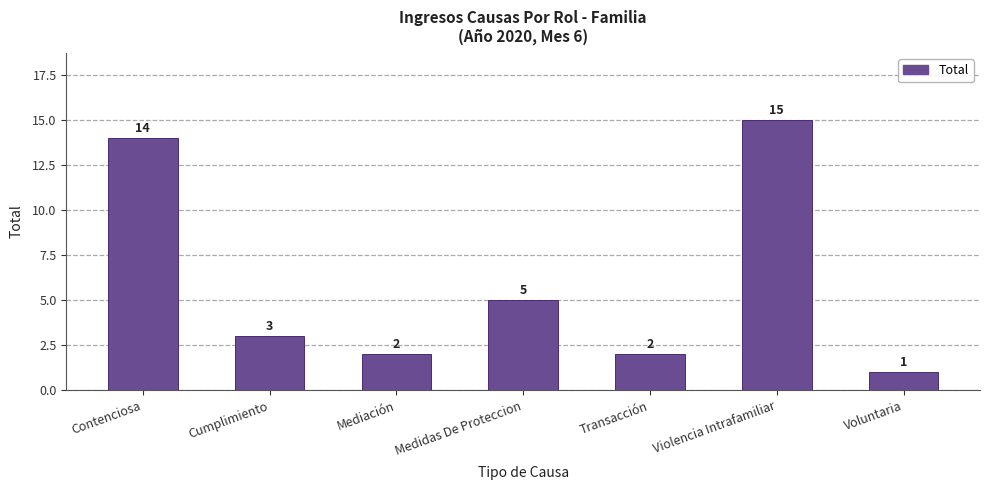

True or false: the data shows 7 at Medidas De Proteccion.

False